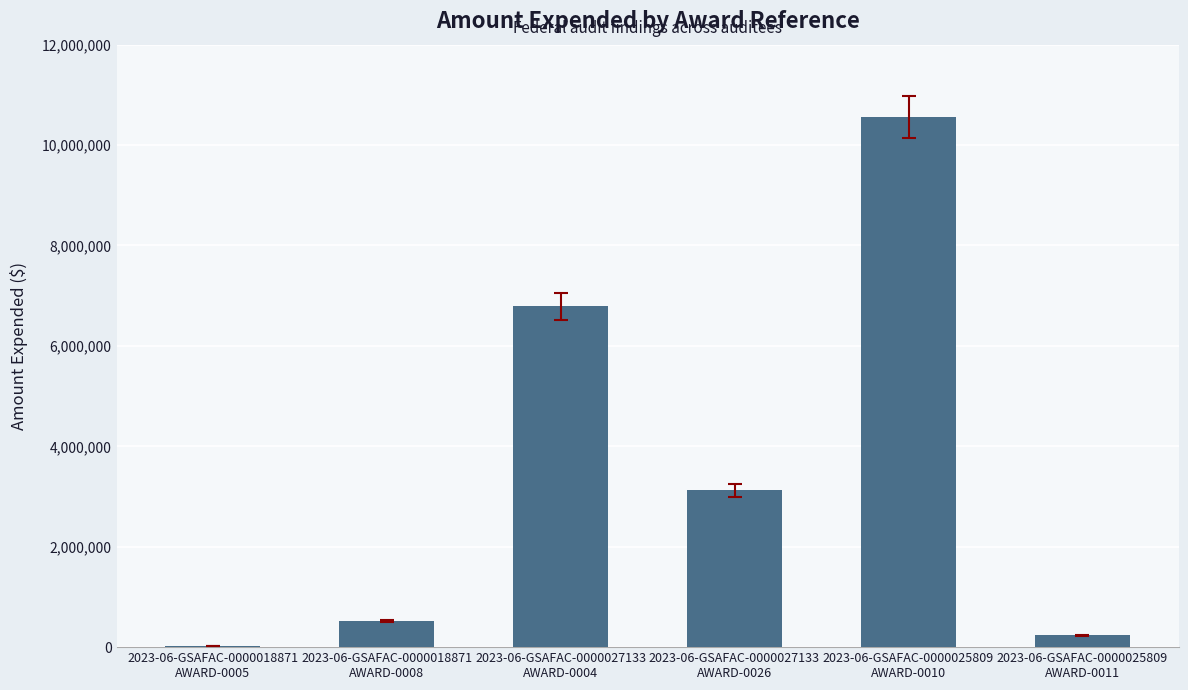

What is the sum of all values?

21256319